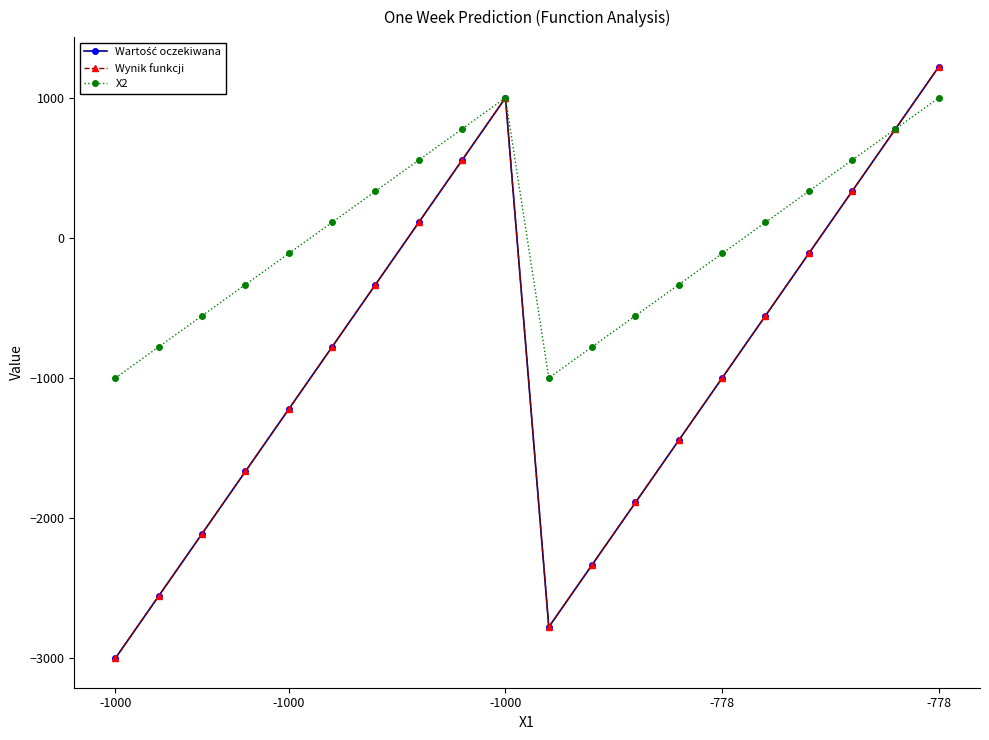

Which series has the largest total across all categories?

X2